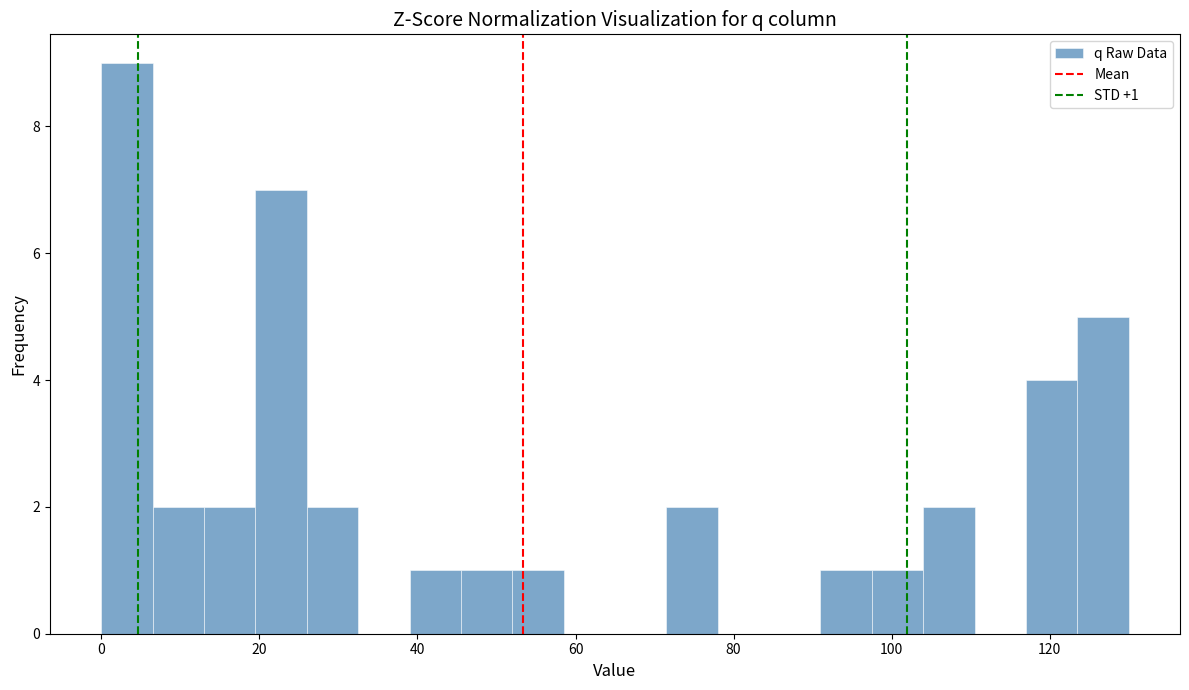

Around what value on the x-axis is the tallest bar? Give the approximate position of its centre, as read against the axis.

4